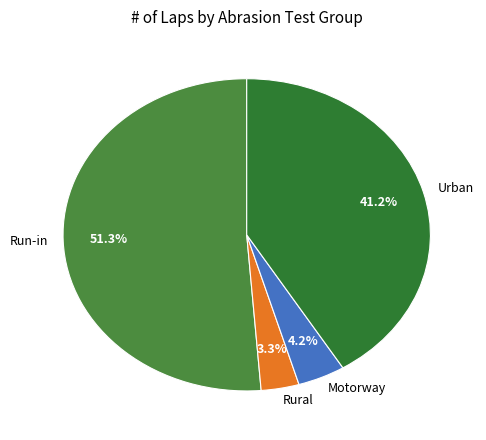

Which has a higher value, Run-in or Urban?

Run-in